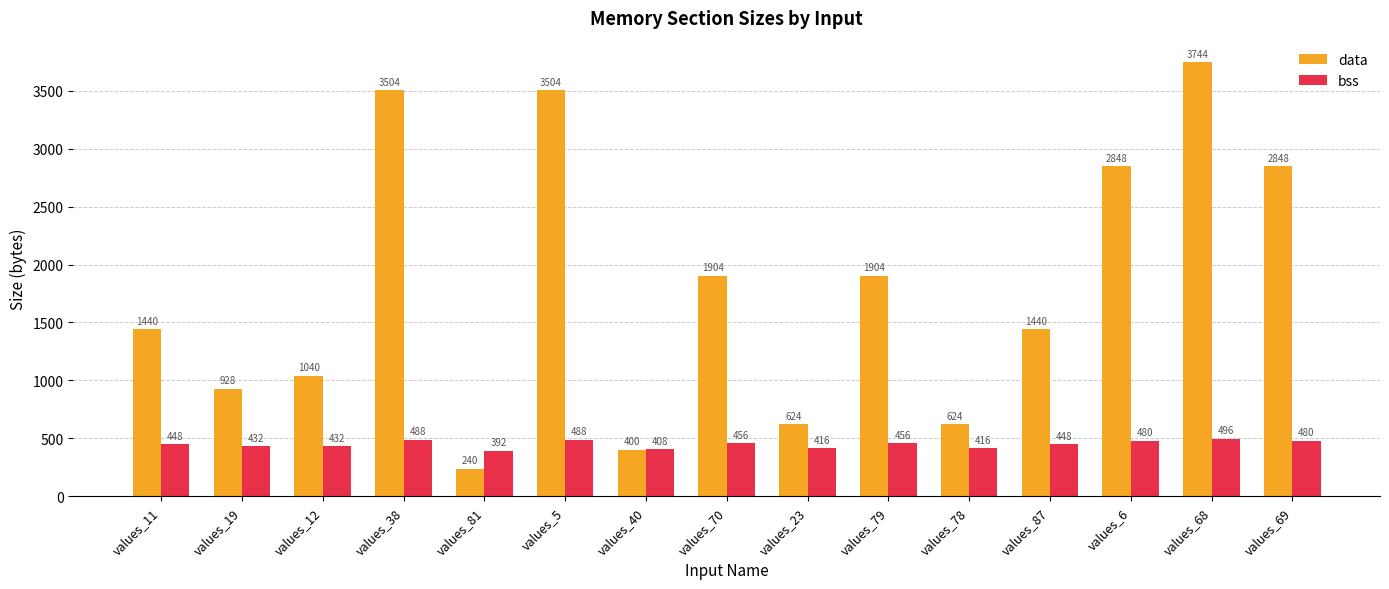

Reading left to right, transcribe all the data shown in this chart.

data: 1440	928	1040	3504	240	3504	400	1904	624	1904	624	1440	2848	3744	2848
bss: 448	432	432	488	392	488	408	456	416	456	416	448	480	496	480